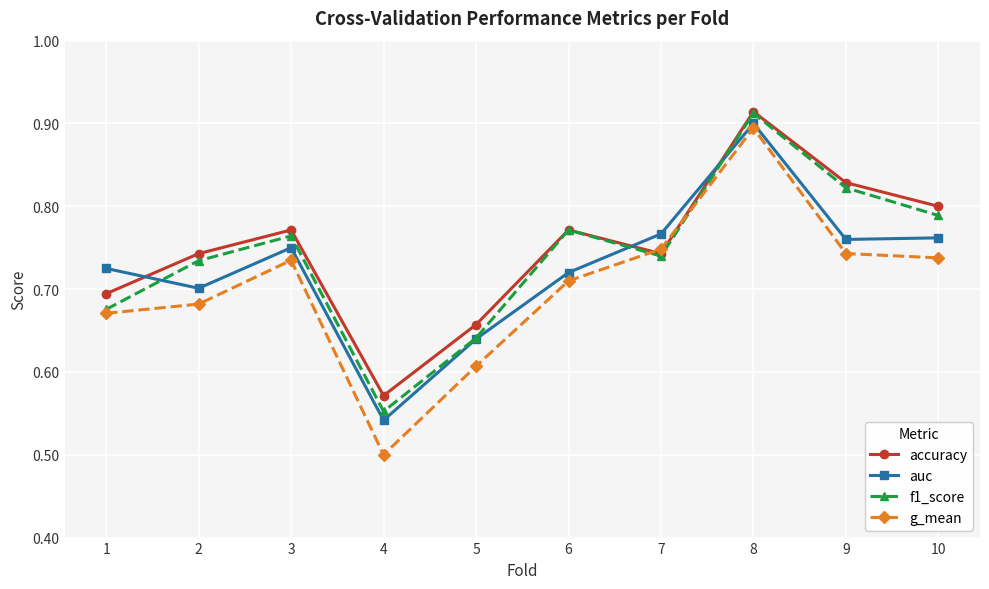

What is the total value across all series at 2?

2.9